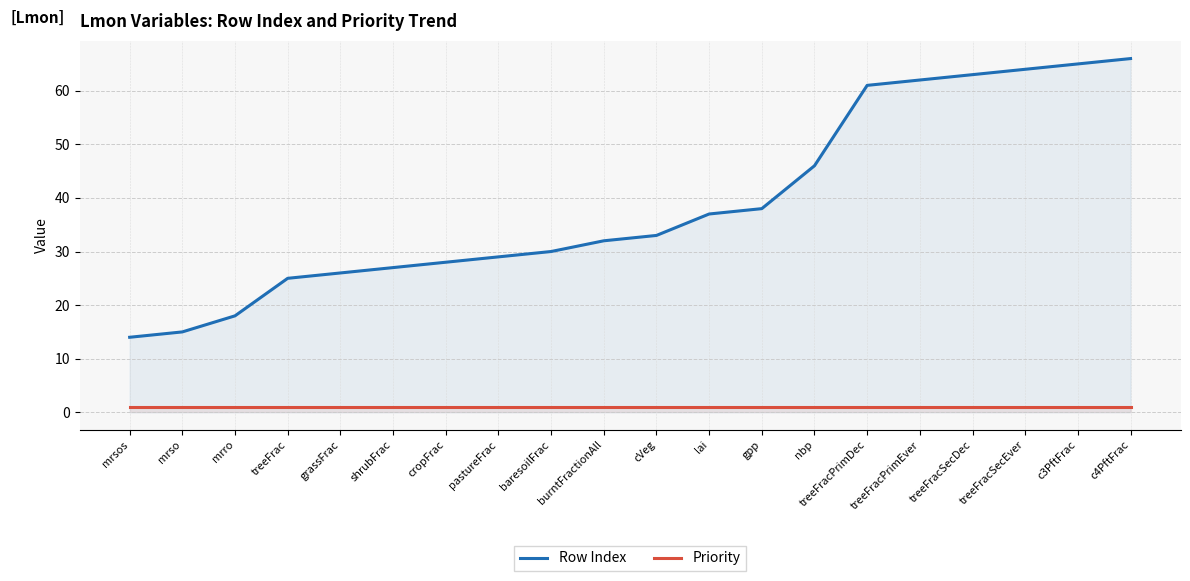

Reading right to left, extract all data points from this chart.

Row Index: c4PftFrac=66	c3PftFrac=65	treeFracSecEver=64	treeFracSecDec=63	treeFracPrimEver=62	treeFracPrimDec=61	nbp=46	gpp=38	lai=37	cVeg=33	burntFractionAll=32	baresoilFrac=30	pastureFrac=29	cropFrac=28	shrubFrac=27	grassFrac=26	treeFrac=25	mrro=18	mrso=15	mrsos=14
Priority: c4PftFrac=1	c3PftFrac=1	treeFracSecEver=1	treeFracSecDec=1	treeFracPrimEver=1	treeFracPrimDec=1	nbp=1	gpp=1	lai=1	cVeg=1	burntFractionAll=1	baresoilFrac=1	pastureFrac=1	cropFrac=1	shrubFrac=1	grassFrac=1	treeFrac=1	mrro=1	mrso=1	mrsos=1